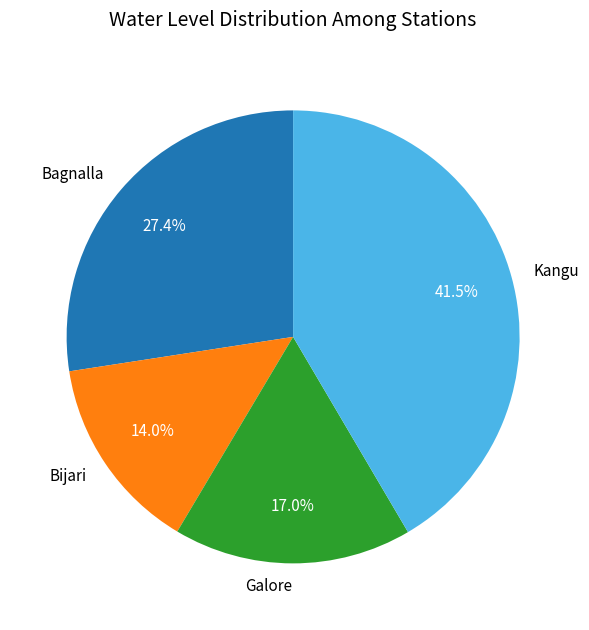

What is the smallest slice in the pie chart?

Bijari